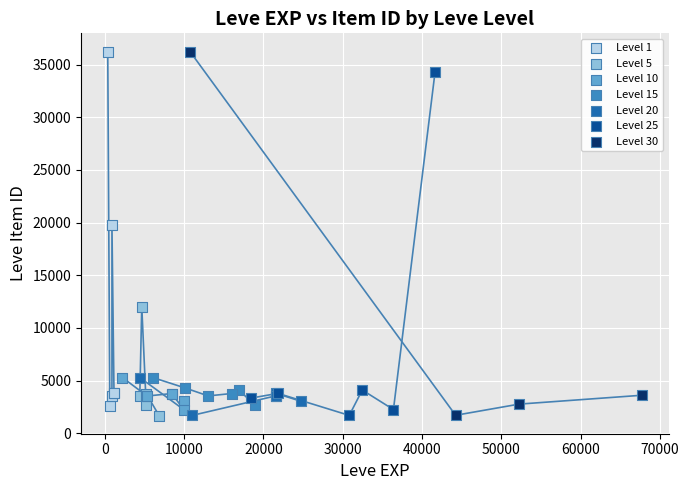

What are all the series names shown in the legend?

Level 1, Level 5, Level 10, Level 15, Level 20, Level 25, Level 30